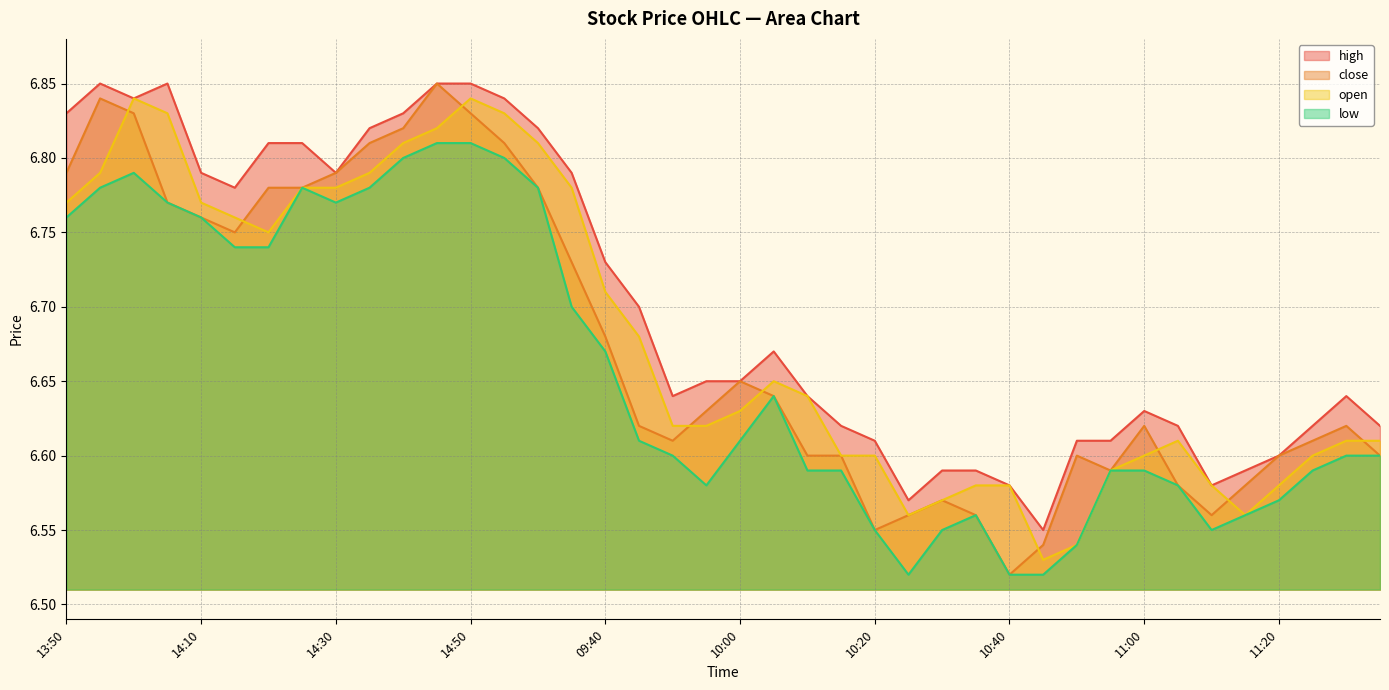

True or false: open and low cross at least once.

False